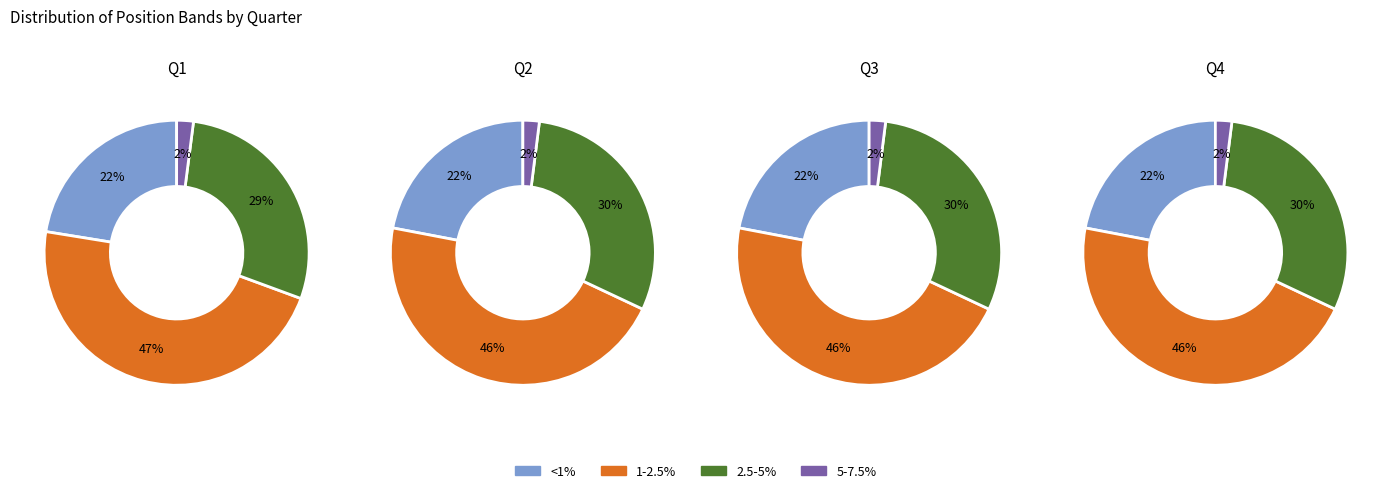

The 5-7.5% slice represents 2% of the pie. True or false?

True